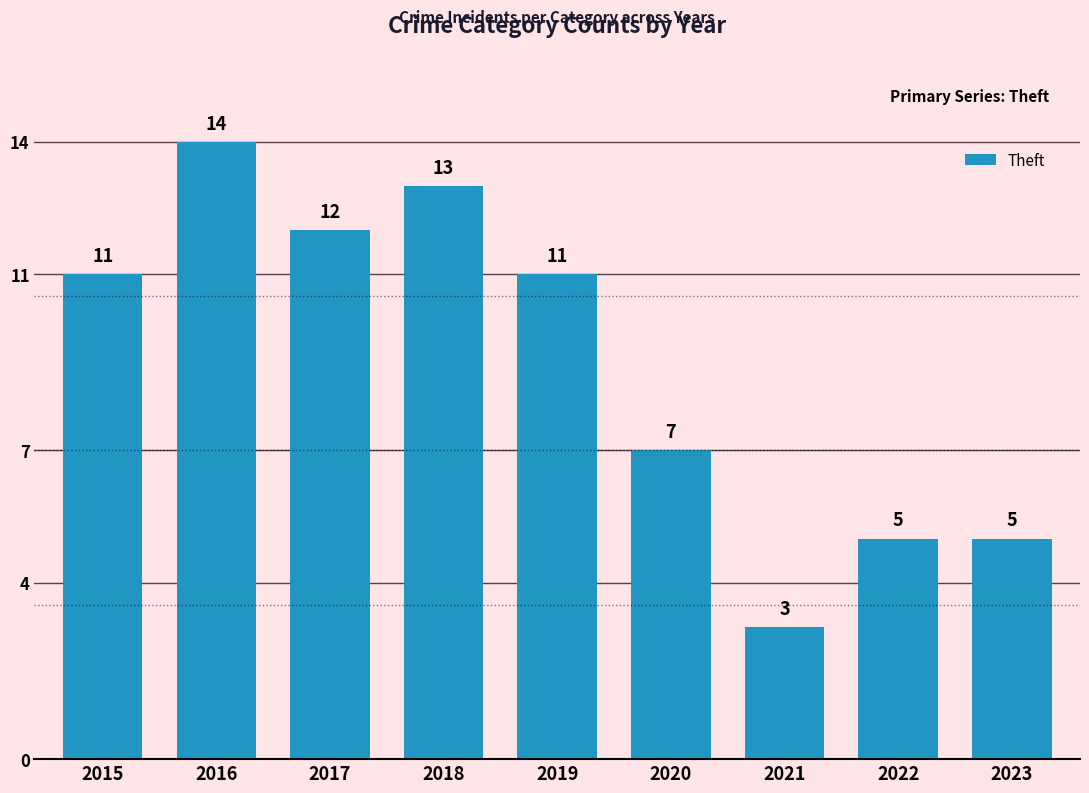

What is the average value?

9